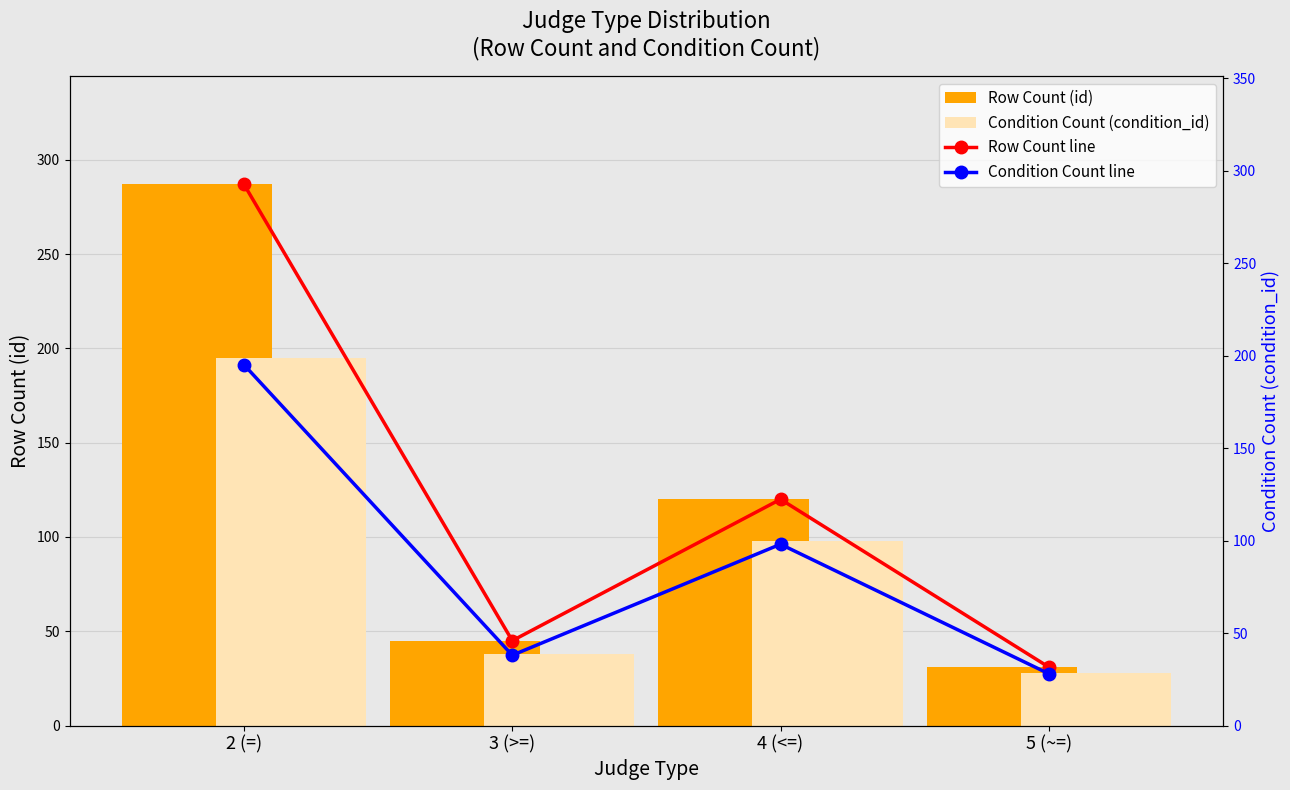

Which series has the largest total across all categories?

Row Count line (id)